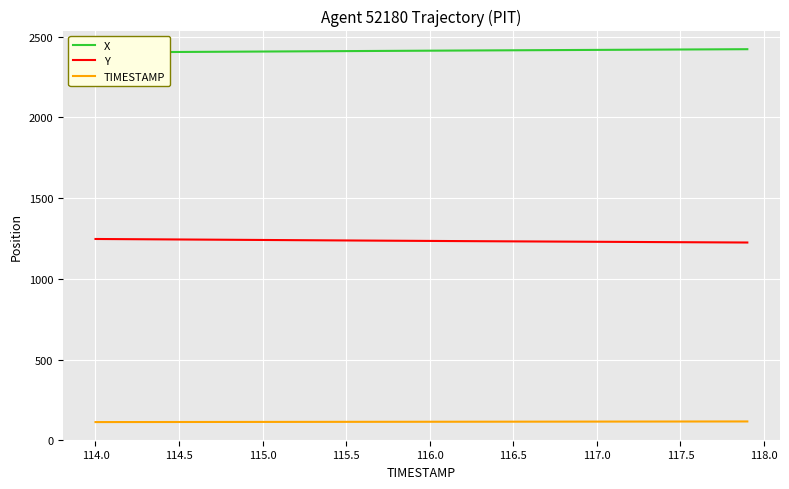

True or false: TIMESTAMP has a value of 116.5 at 116.5.

True